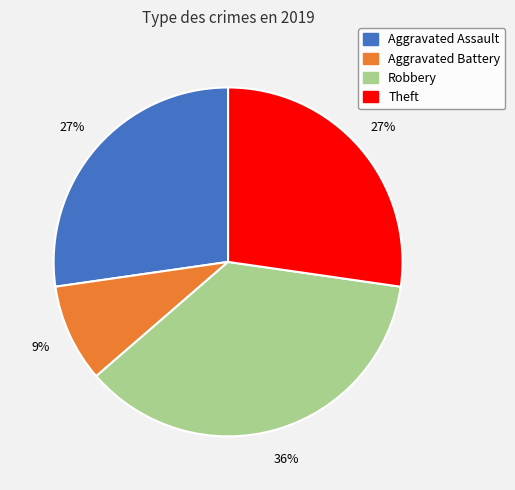

Is there a majority slice in this chart?

No